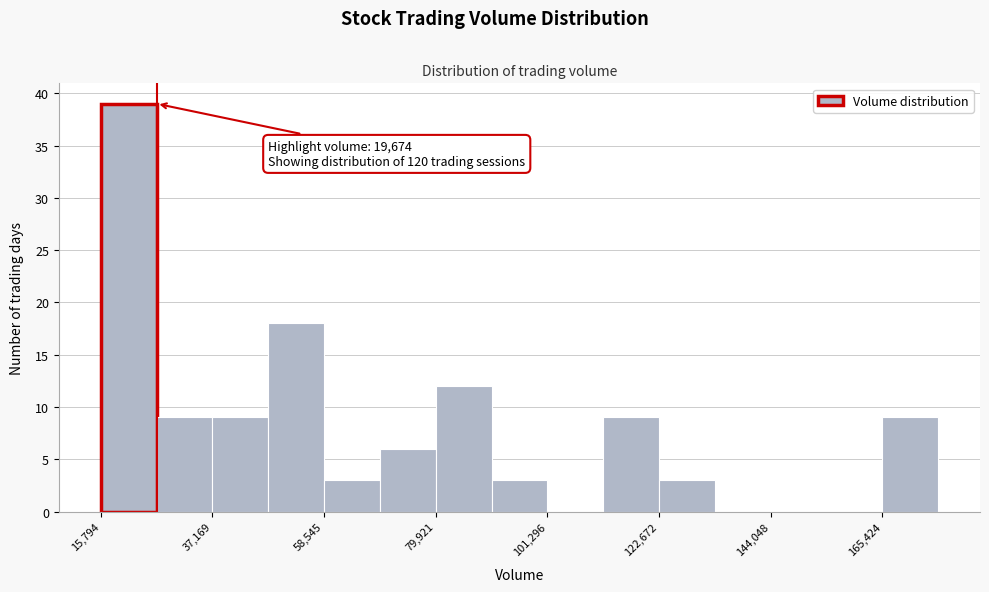

Read against the x-axis, roughly where is the centre of the tallest bar?

20000